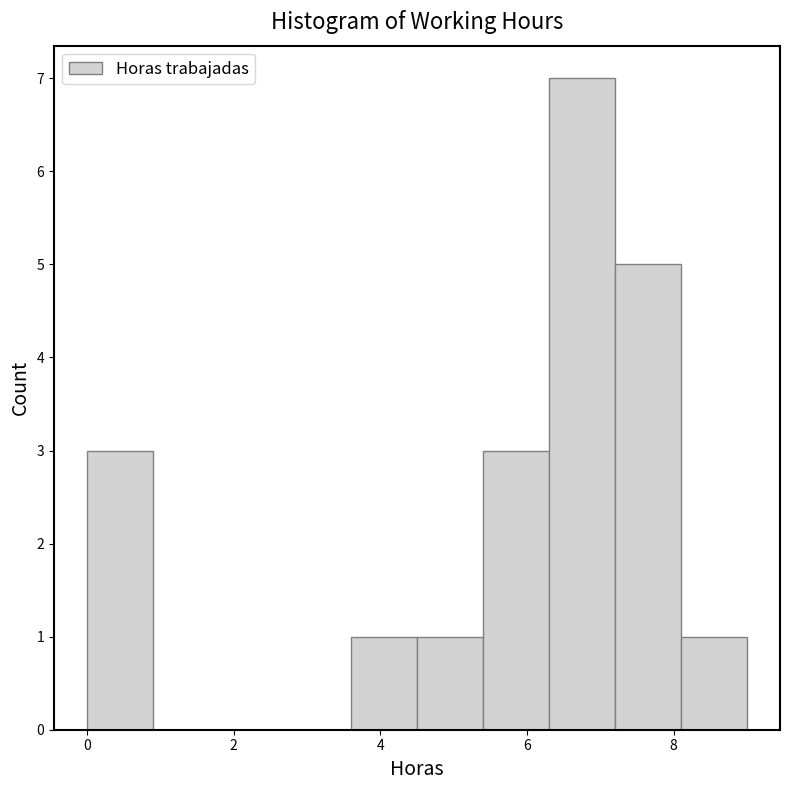

What is the height of the bar covering 3.6 to 4.5 on the x-axis? Neither the bar edges nor the heights are printed on the chart, so give them approximately, as read against the axes.

1